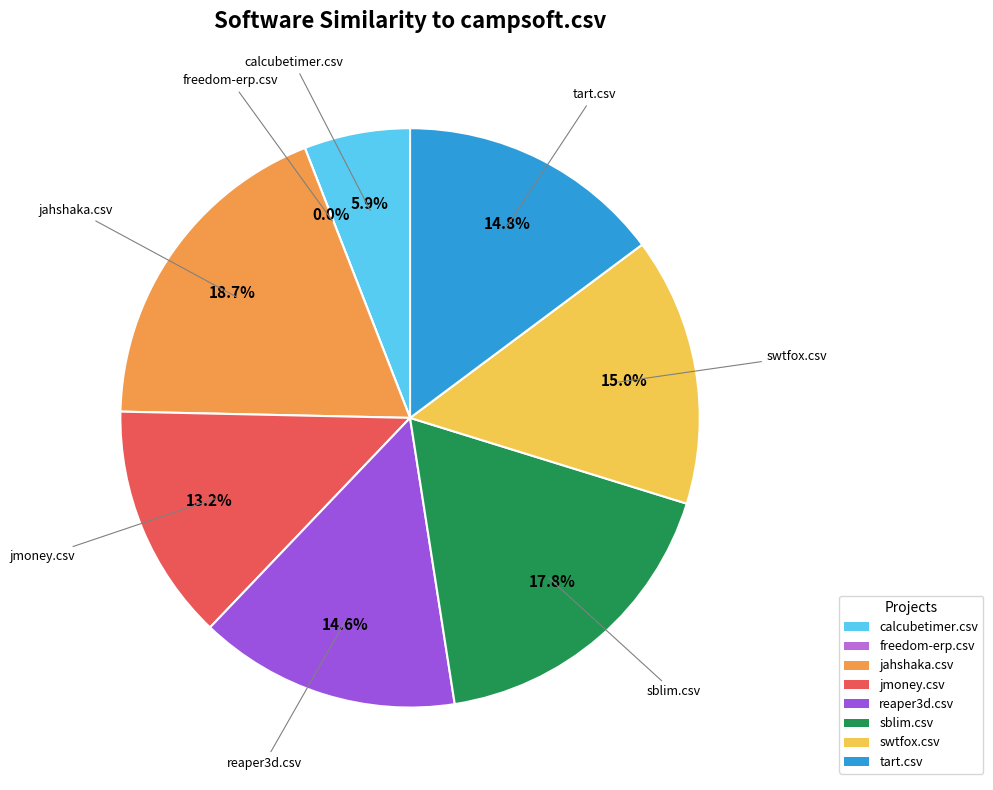

Does swtfox.csv account for over 50% of the chart?

No